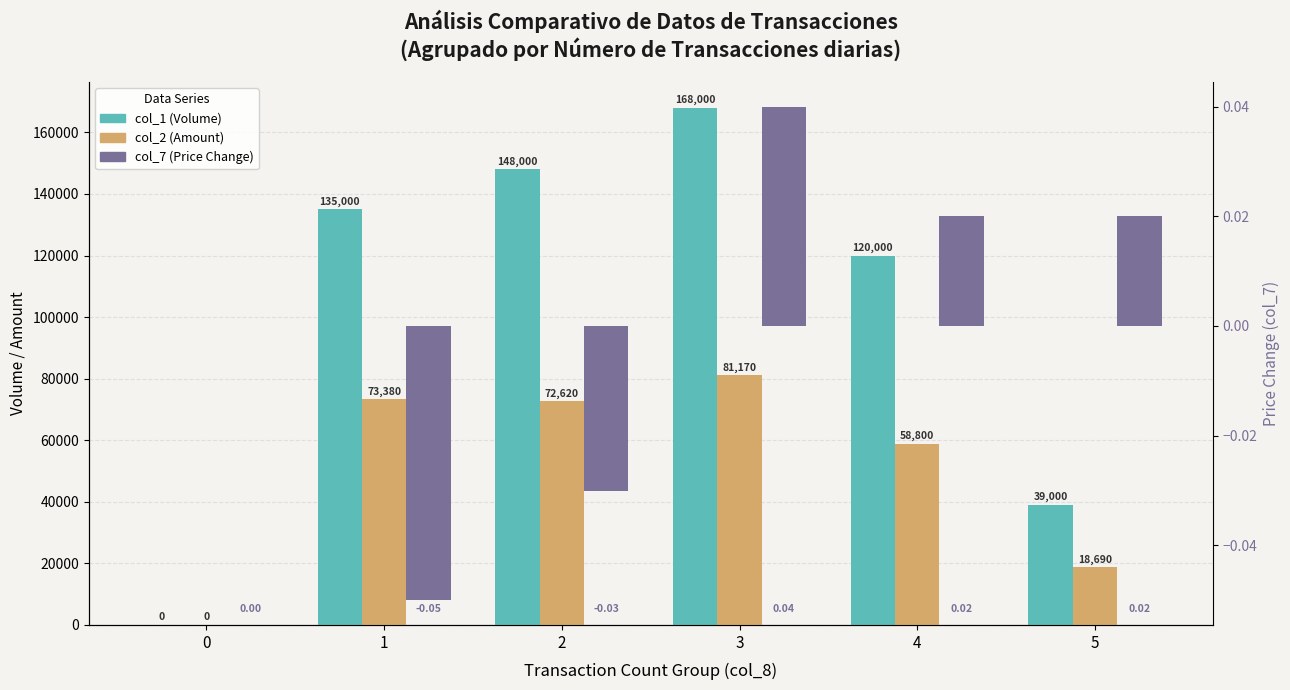

At which category does the chart reach its minimum across all series?

1